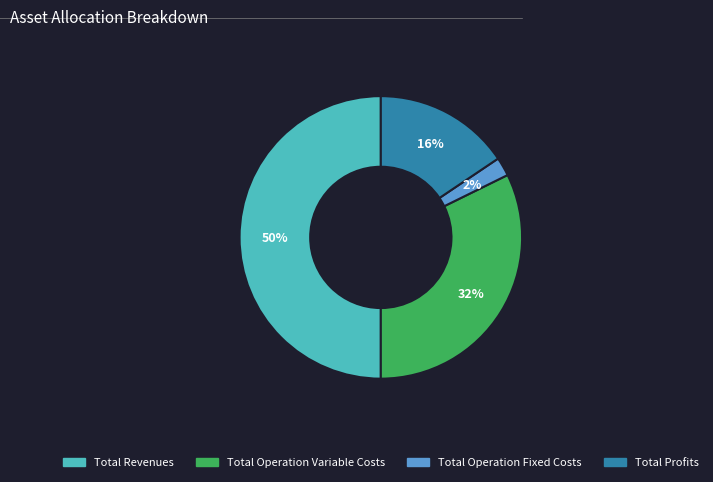

To the nearest percent, what is the average slice percentage?

25%